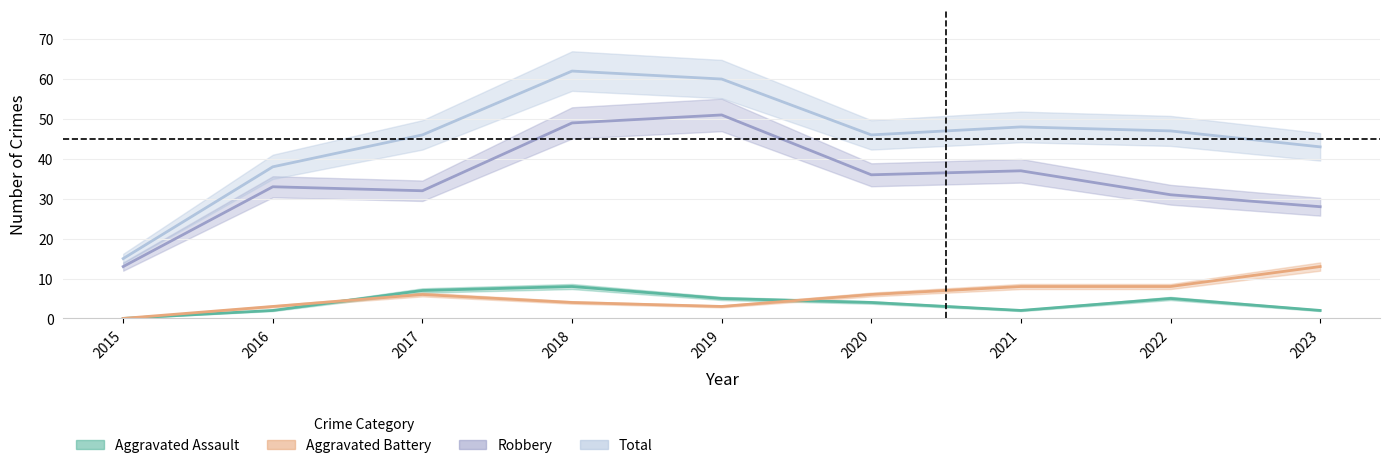

Count the Aggravated Assault values in the range 2 to 5.

6